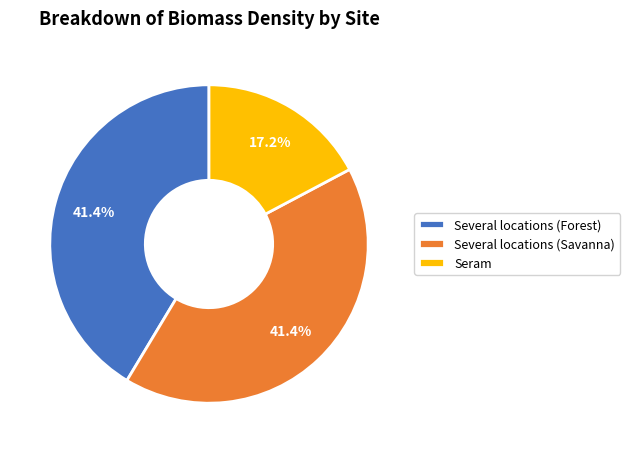

Combined, do Seram and Several locations (Savanna) account for over 50%?

Yes